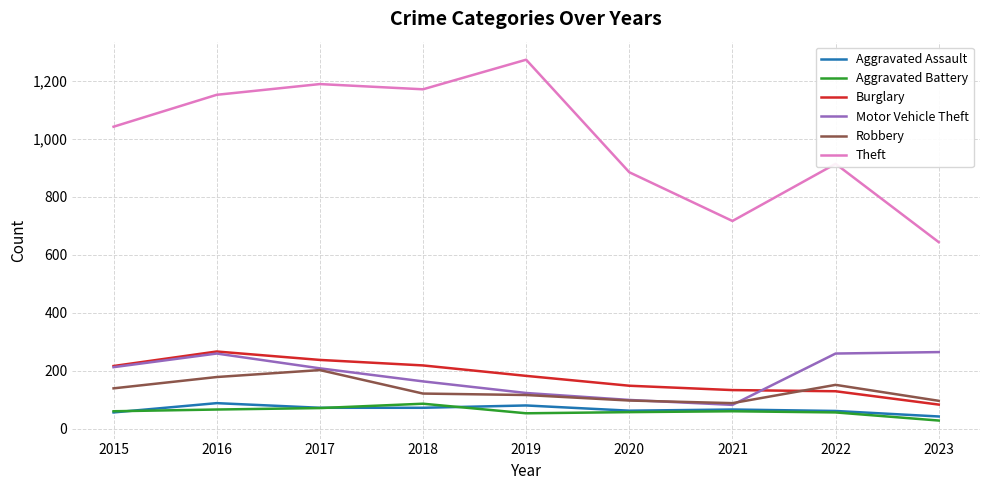

How many lines are shown in the chart?

6